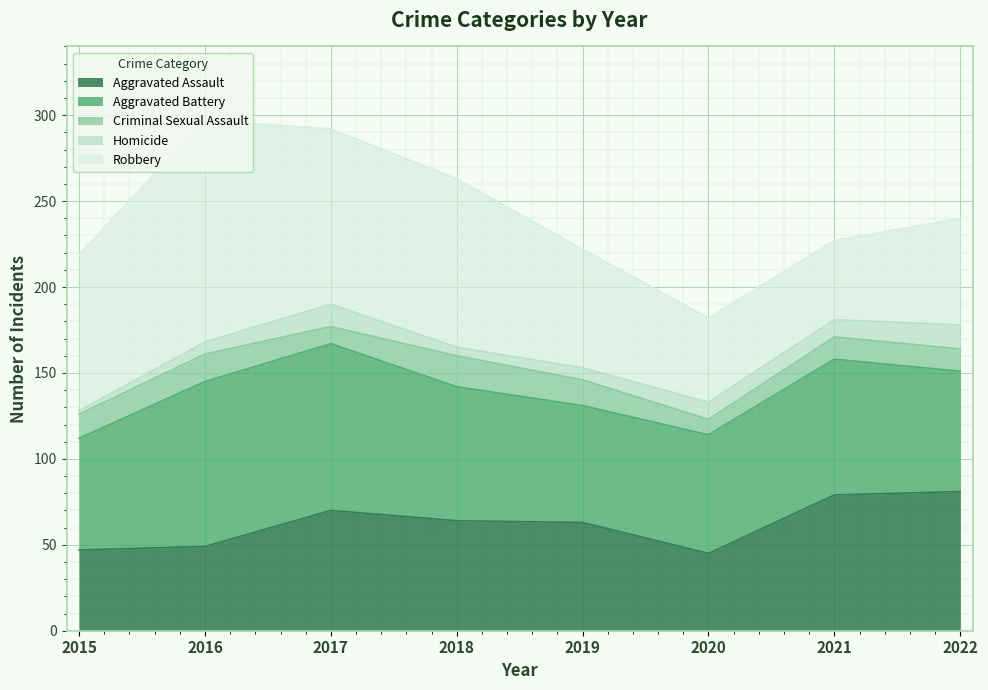

What is the value of the Aggravated Assault point at the 7th from the left?

79